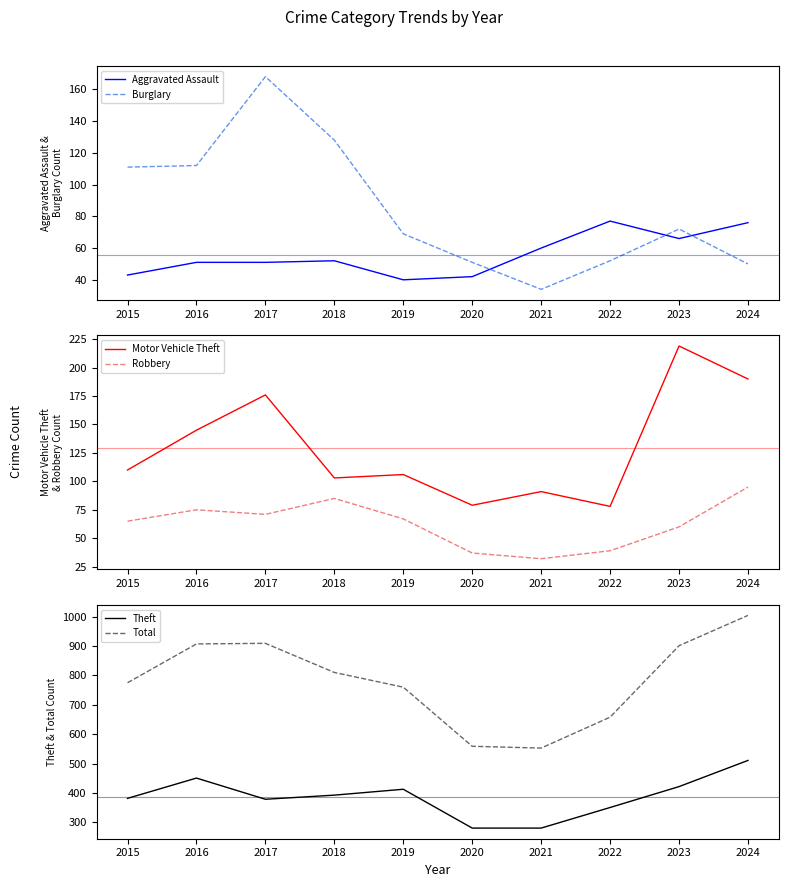

Reading right to left, extract all data points from this chart.

Aggravated Assault: 76	66	77	60	42	40	52	51	51	43
Burglary: 50	72	52	34	51	69	128	168	112	111
Motor Vehicle Theft: 190	219	78	91	79	106	103	176	145	110
Robbery: 95	60	39	32	37	67	85	71	75	65
Theft: 511	422	351	281	281	413	393	379	451	382
Total: 1004	901	658	553	559	760	810	909	907	775